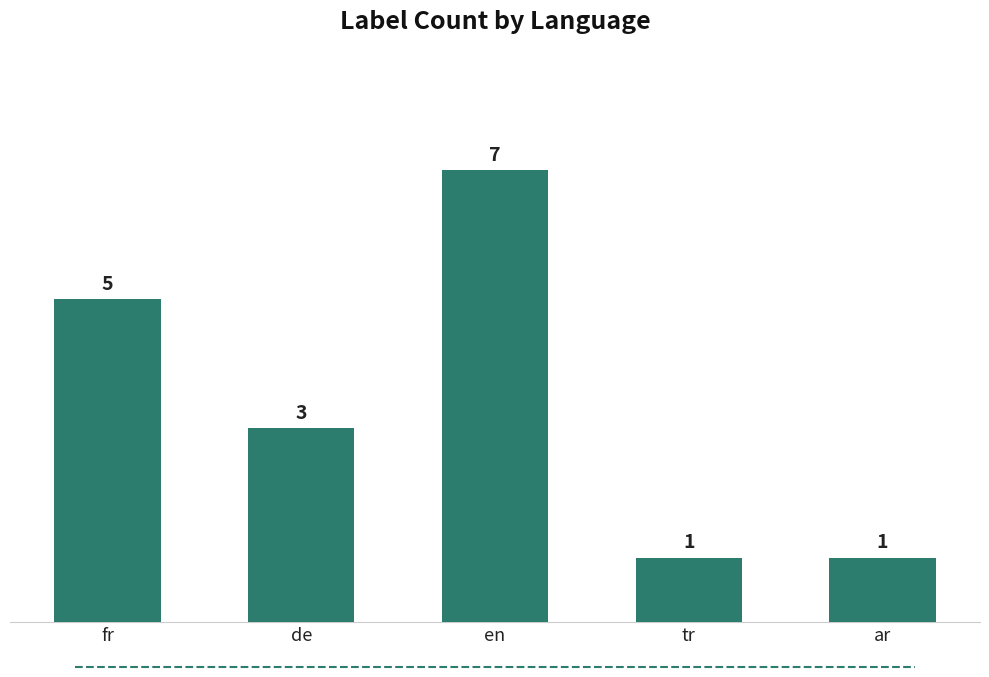

What is the sum of the values at tr and fr?

6